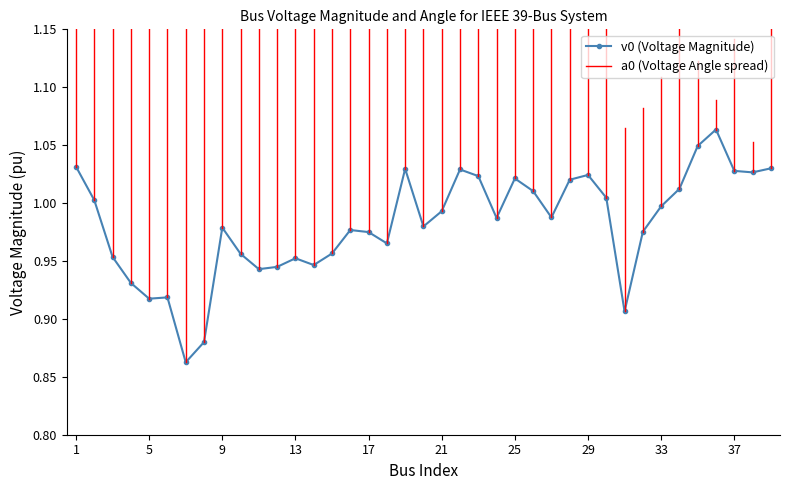

Does the chart display data point markers on the line(s)?

Yes